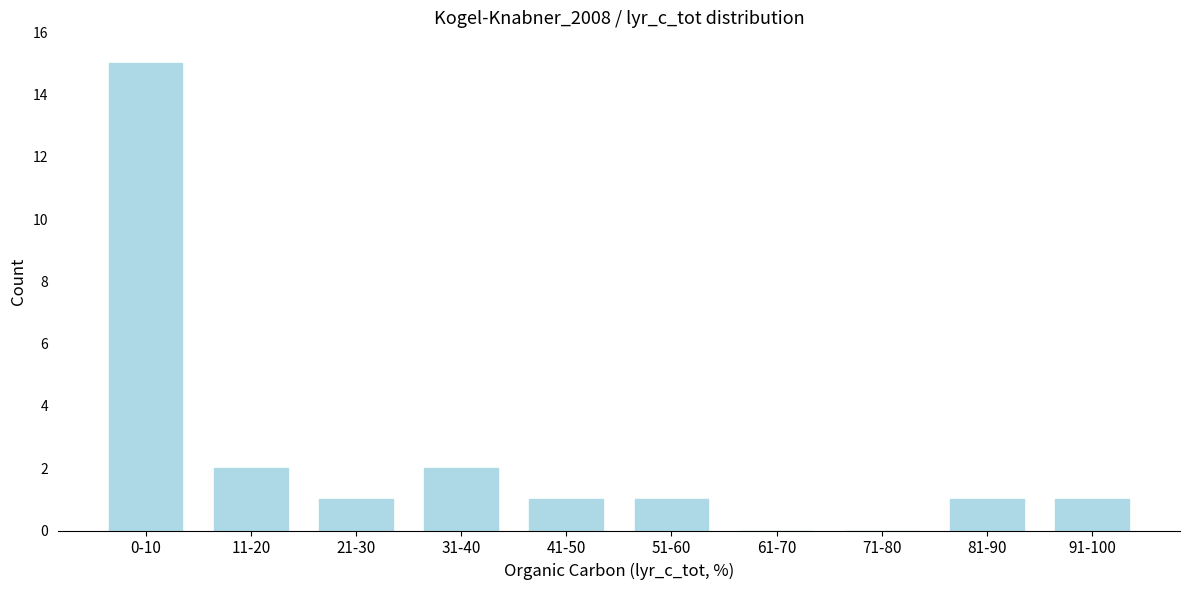

Reading left to right, what are all the values shown in this chart?

0-10=15	11-20=2	21-30=1	31-40=2	41-50=1	51-60=1	61-70=0	71-80=0	81-90=1	91-100=1